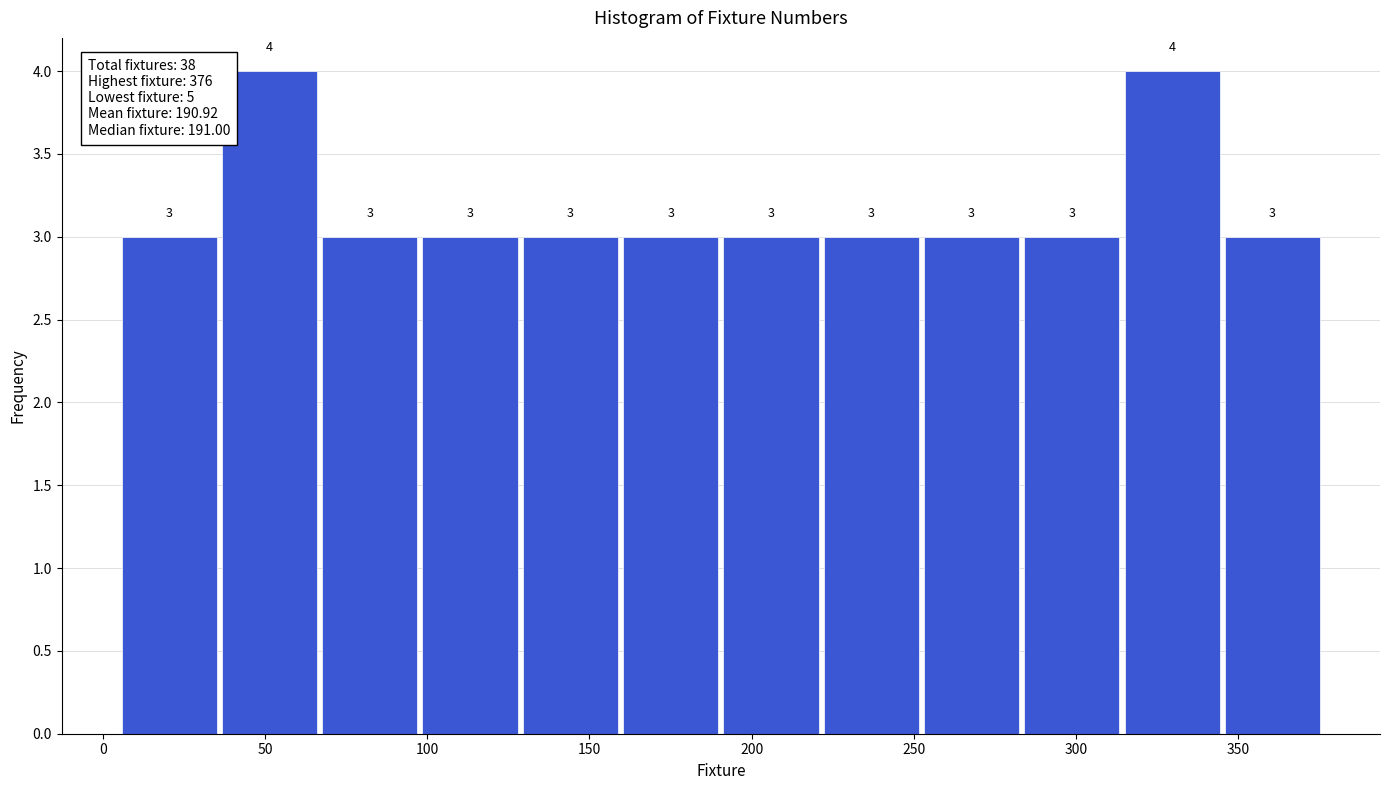

Reading left to right, transcribe this chart: for each bar, give the range it covers on the x-axis and its height. The bar edges are not printed on the chart, so give them approximately, as read against the axis.

5 to 35: 3
35 to 65: 4
65 to 100: 3
100 to 130: 3
130 to 160: 3
160 to 190: 3
190 to 220: 3
220 to 250: 3
250 to 285: 3
285 to 315: 3
315 to 345: 4
345 to 375: 3